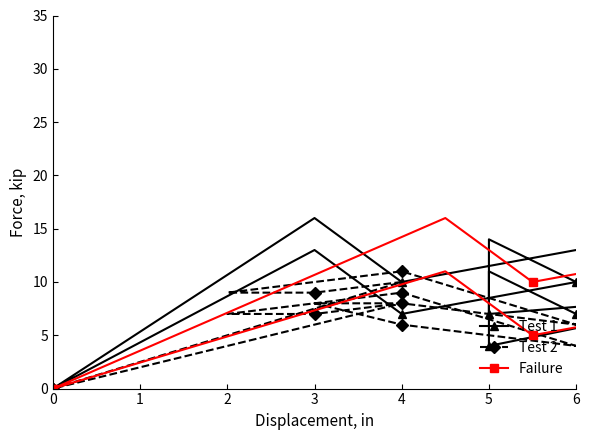

Is it true that Failure equals 4 at 1?

False